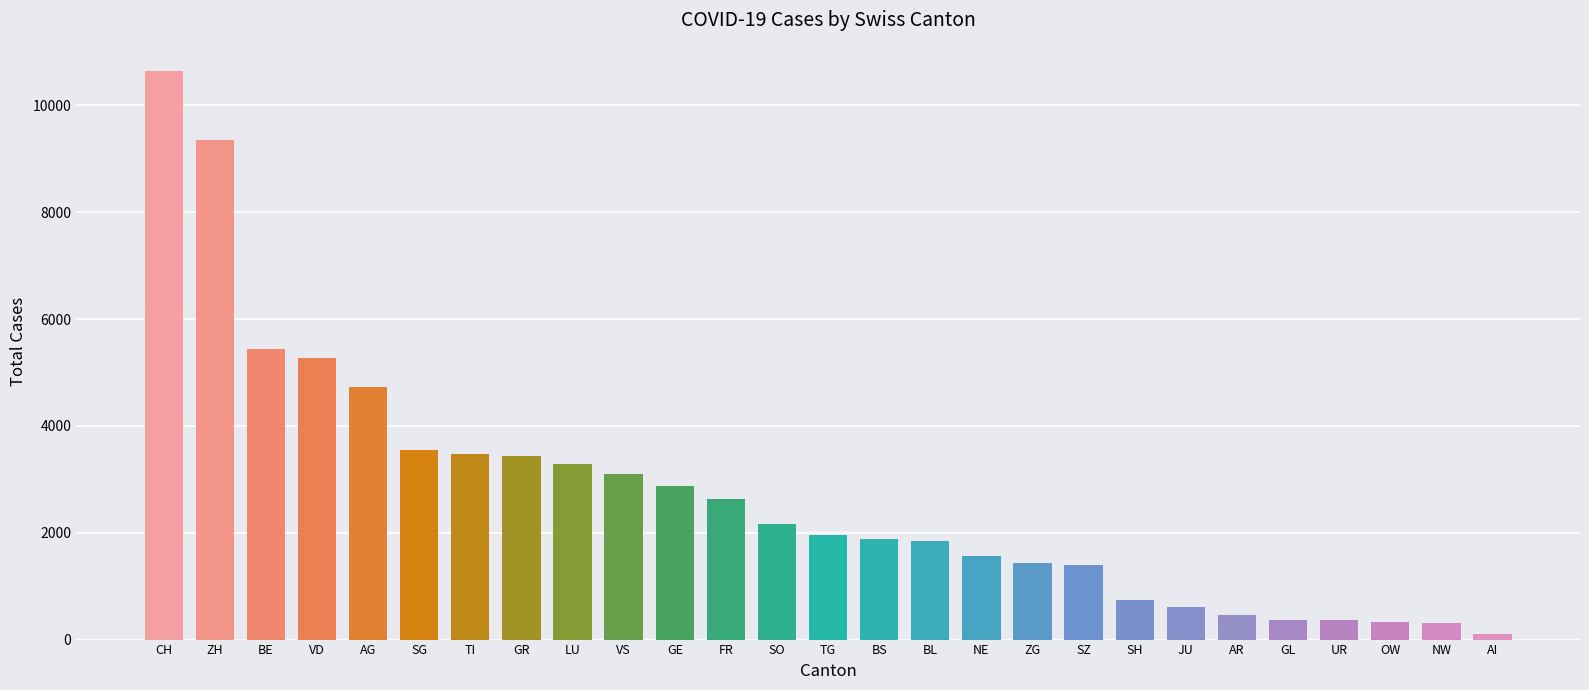

Which has a higher value, GR or SO?

GR